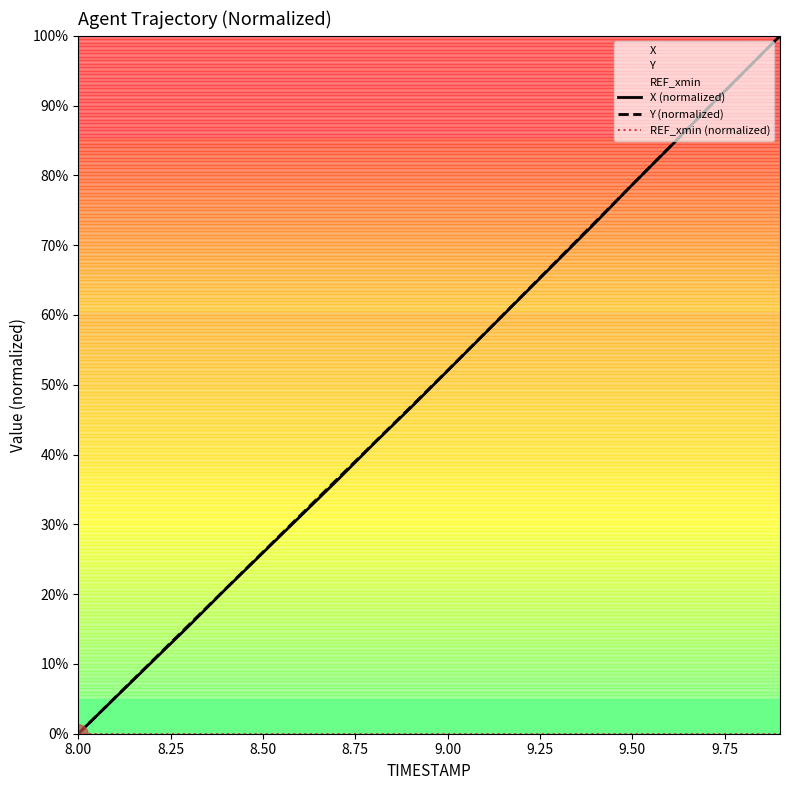

Which series has the largest range (max minus min)?

X (normalized)